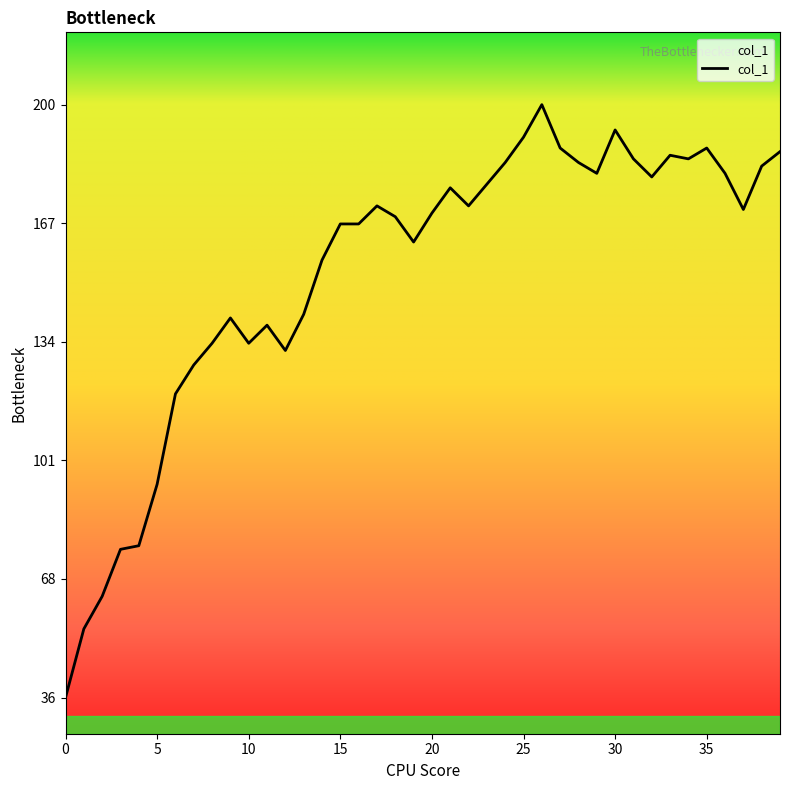

What is the difference between the maximum and minimum values?

164